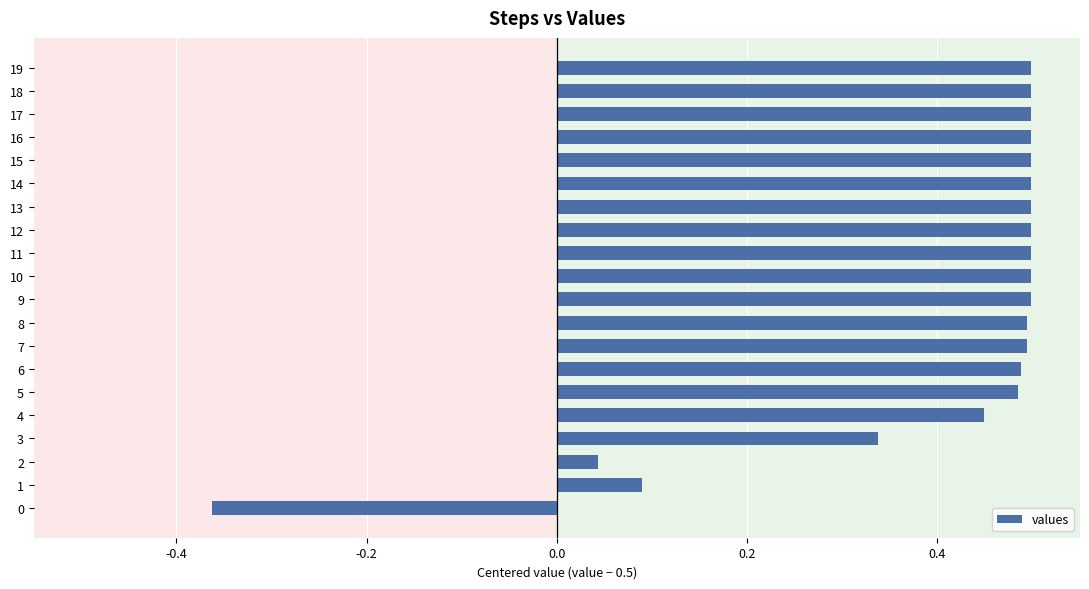

What is the sum of the values at 18 and 19?

1.0